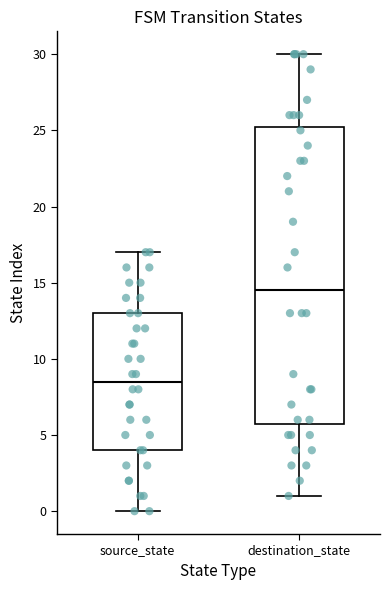

Reading left to right, transcribe this box plot: for each box, give where its median line is, the range the box spans, and where its two whiskers end, as read against the y-axis. The values are not printed on the chart, so give them approximately, as read against the axis.

source_state: median 8.5, box 4.0 to 13.0, whiskers 0.0 to 17.0
destination_state: median 14.5, box 6.0 to 25.5, whiskers 1.0 to 30.0